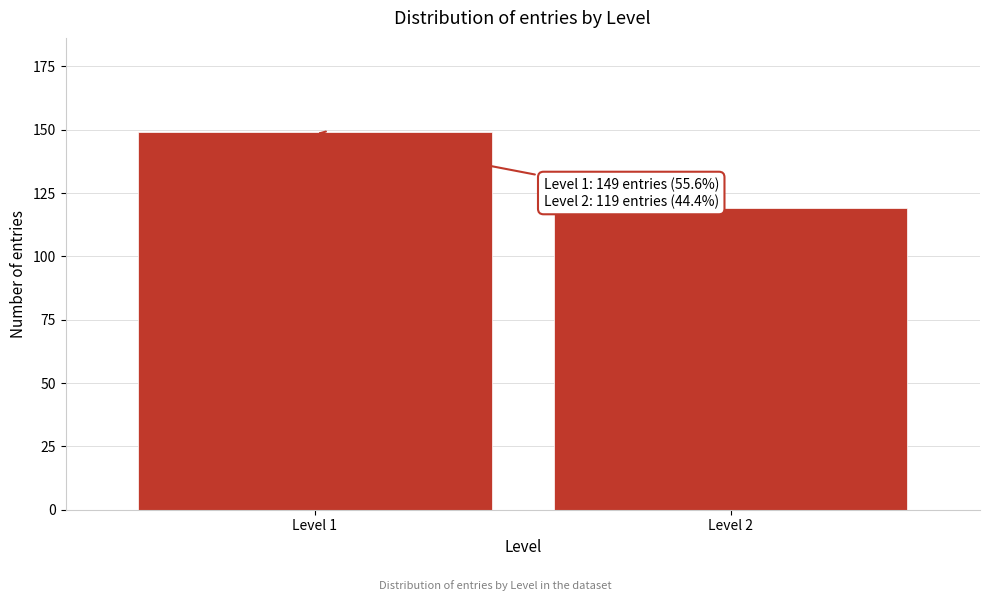

Reading right to left, extract all data points from this chart.

119	149